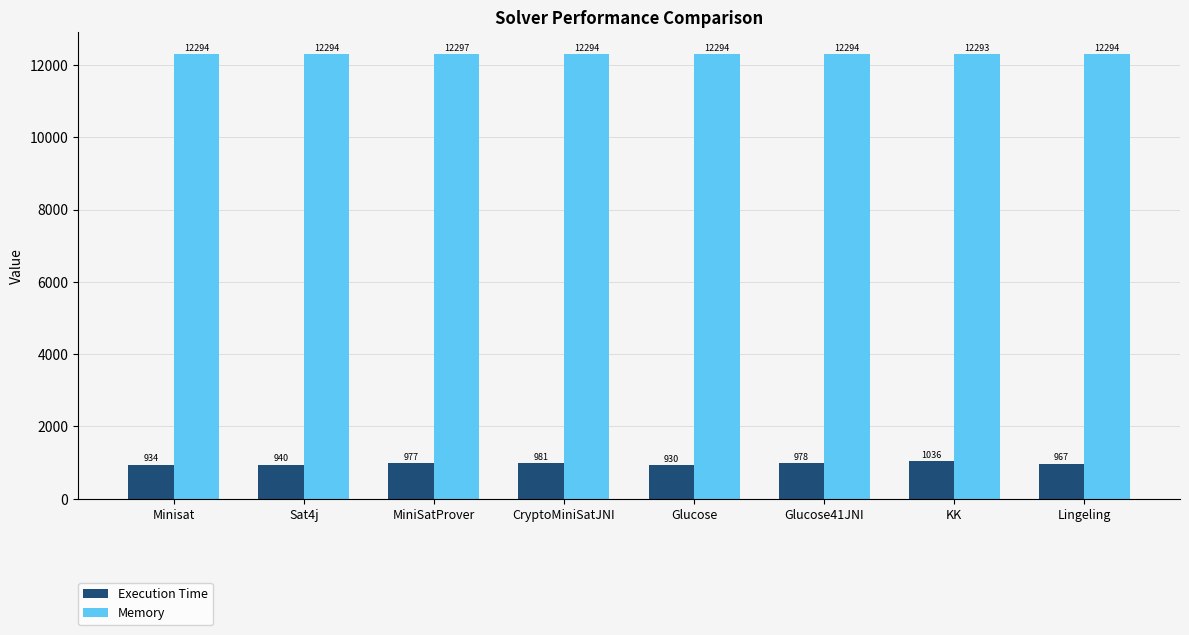

What is the total value across all series at Sat4j?

13234